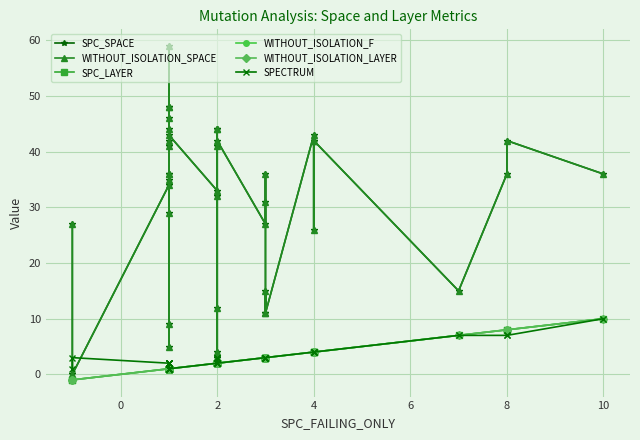

What is the difference between the maximum and minimum values in the SPC_LAYER series?

11